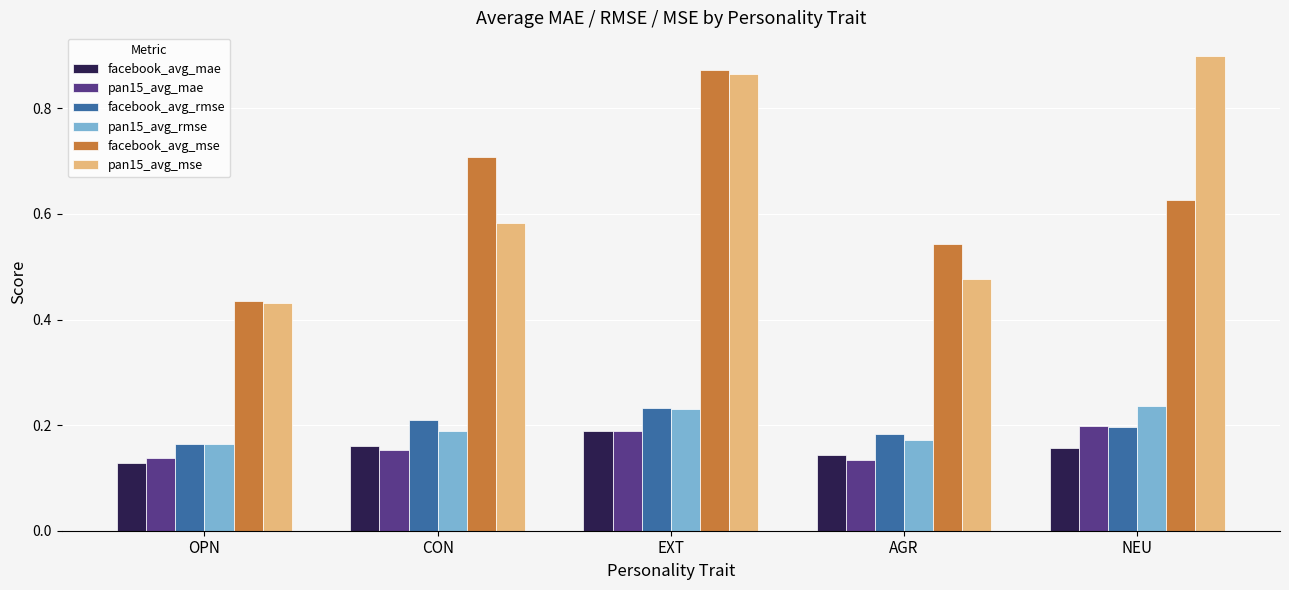

Is the value of pan15_avg_mse at AGR greater than the value of pan15_avg_mae at NEU?

Yes